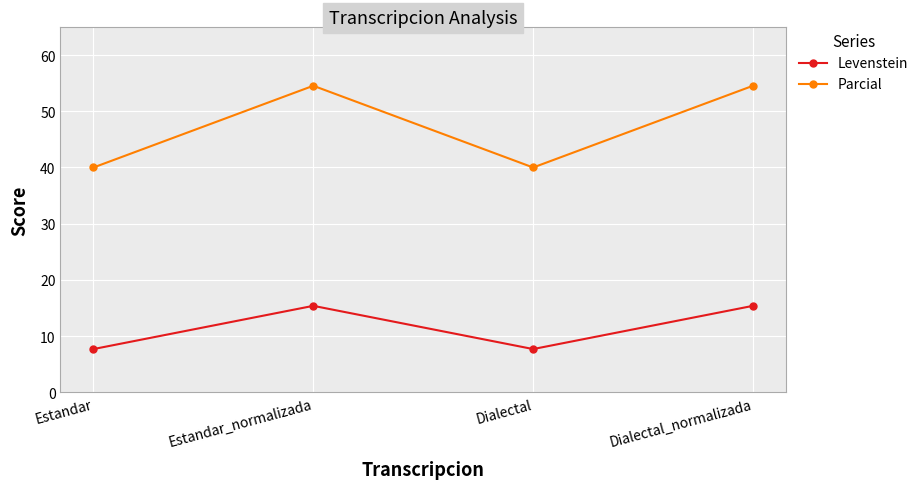

True or false: Parcial has a value of 40.0 at Estandar.

True